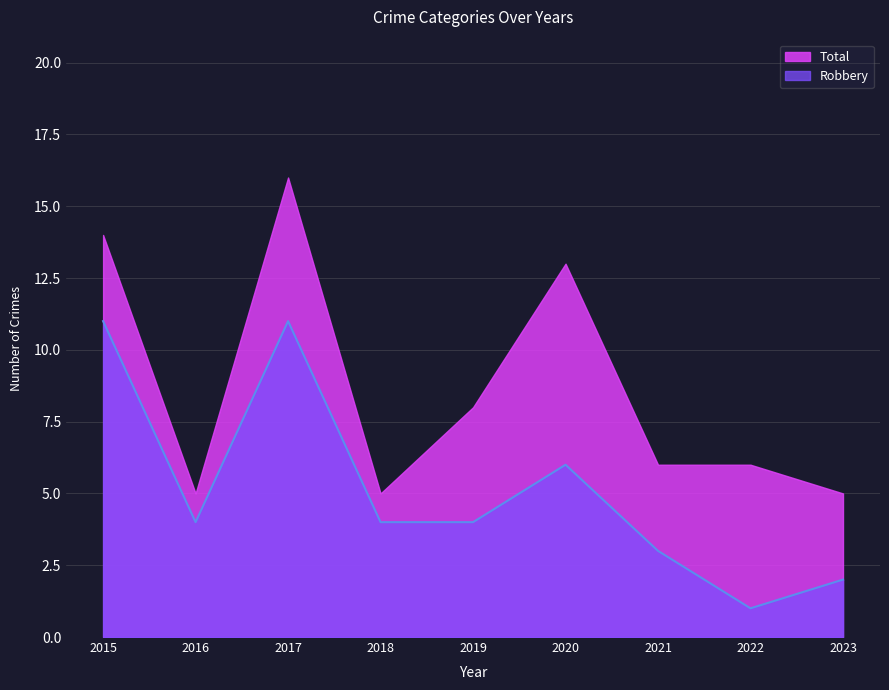

At which category does the data reach its first local valley?

2016